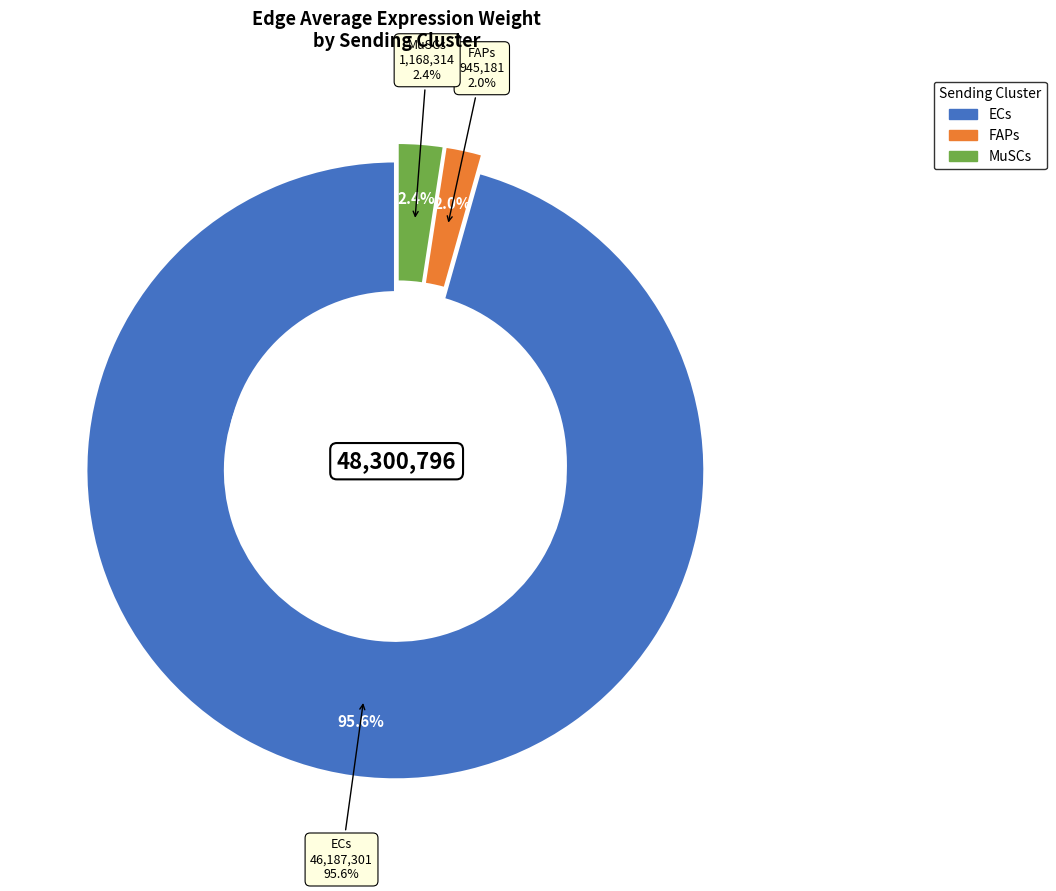

Which category has the smallest portion of the pie?

FAPs